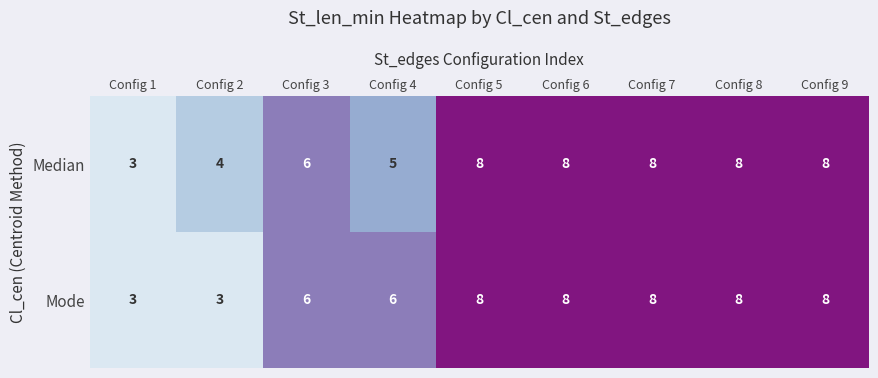

What is the sum of the Median values at Config 5 and Config 4?

13